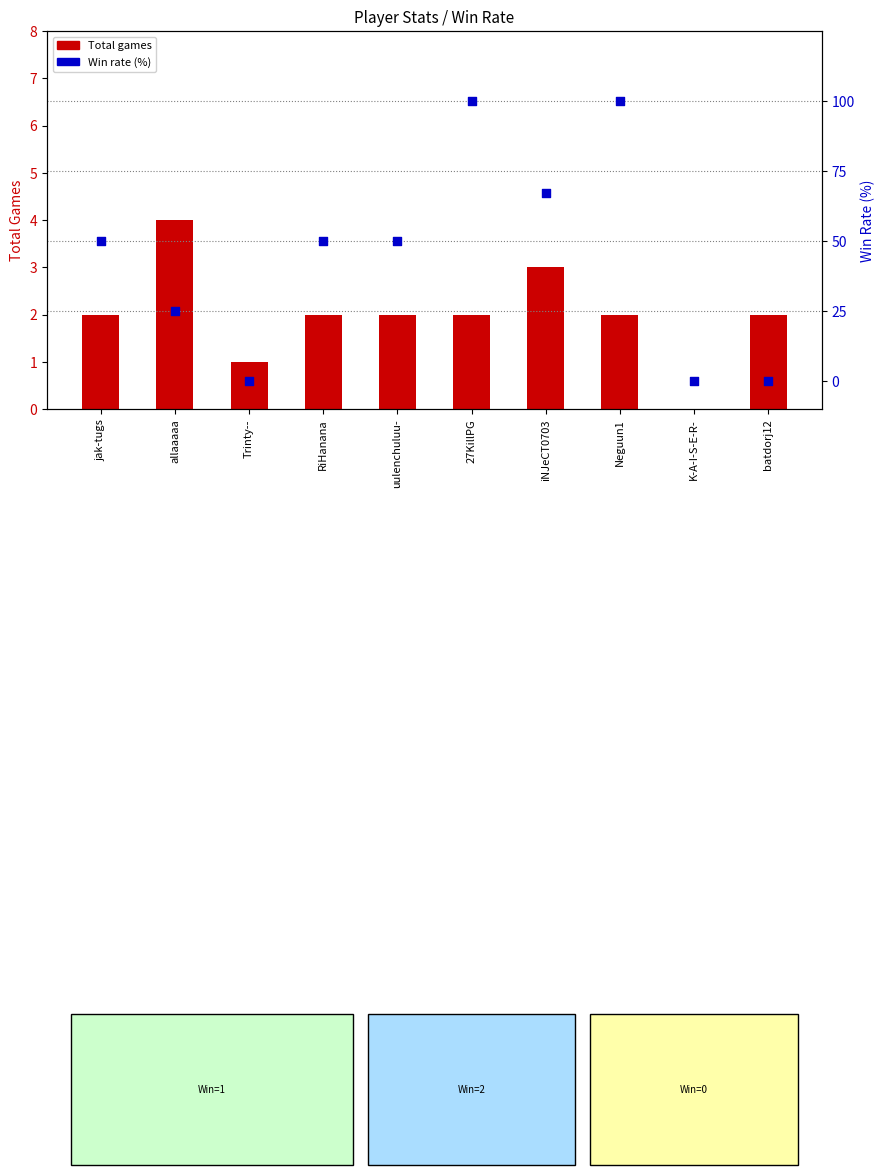

Which series reaches the minimum Y coordinate?

Total games